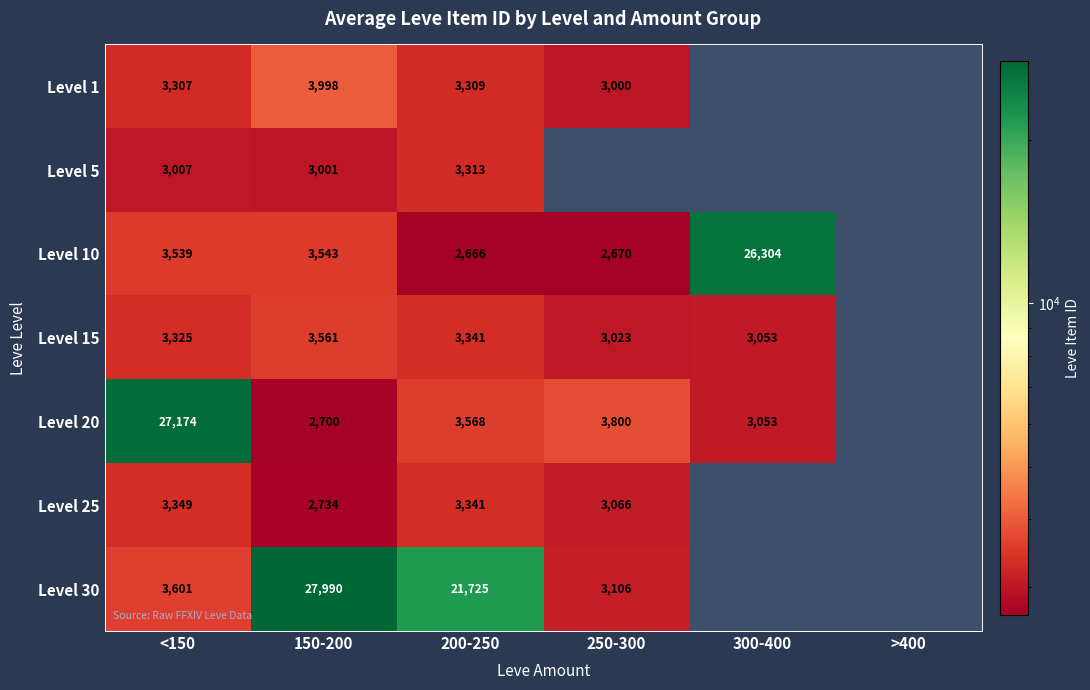

At which category is the sum across all series the highest?

150-200